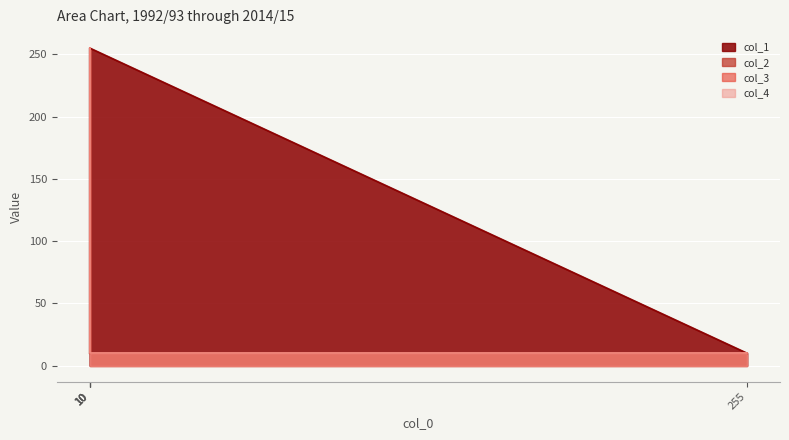

True or false: col_4 and col_1 cross at least once.

False